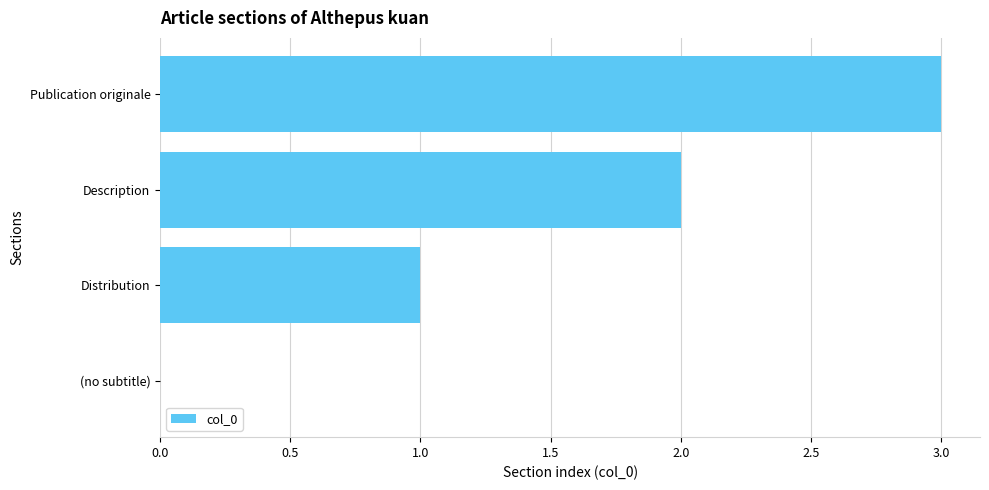

What is the sum of all values?

6